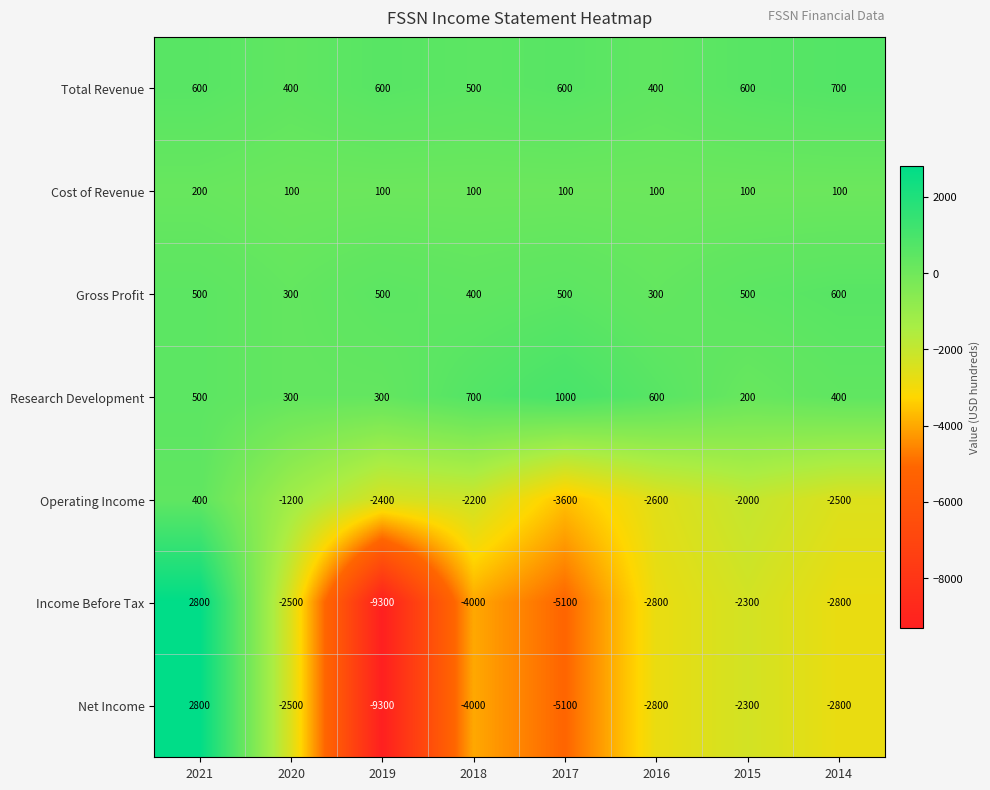

Is it true that Research Development equals 1000 at 2017?

True